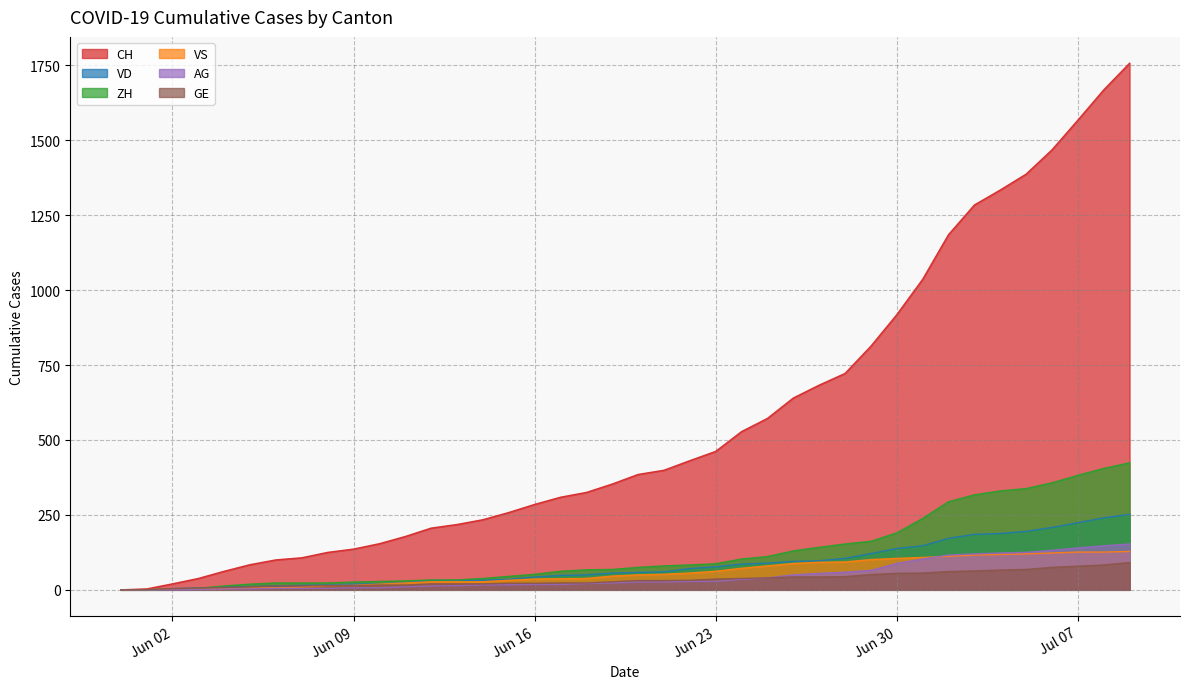

What is the maximum value for VS?

128